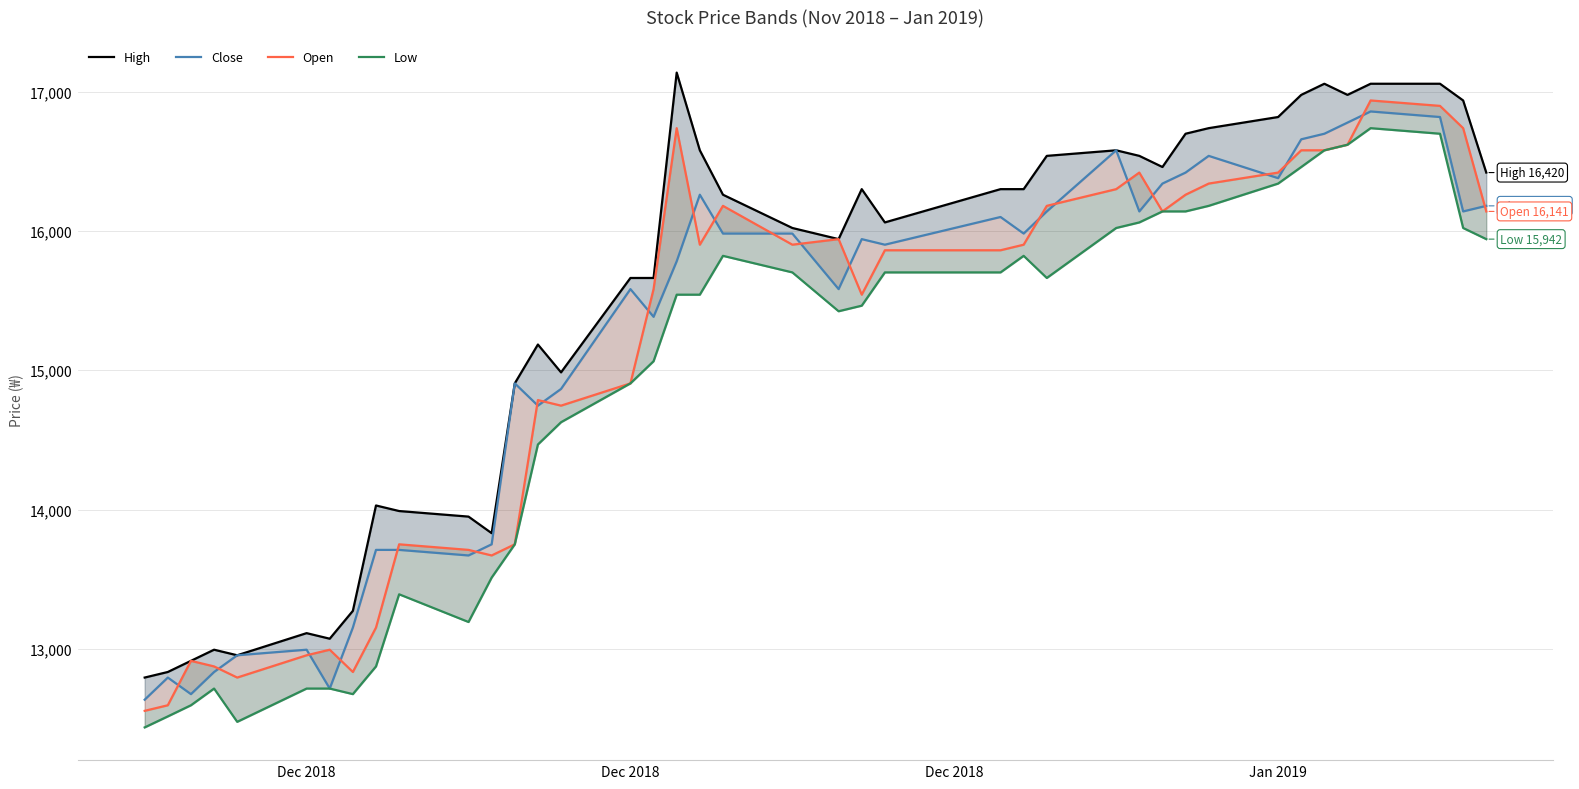

Which series has the largest range (max minus min)?

Open